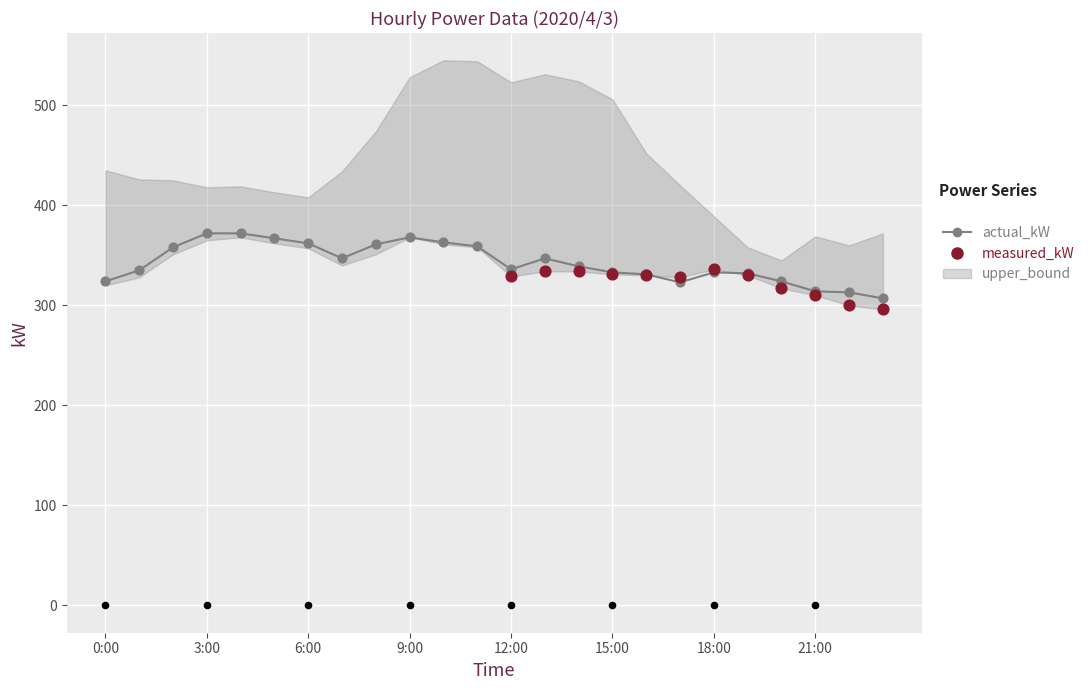

Which series has the widest spread of Y values?

upper_bound